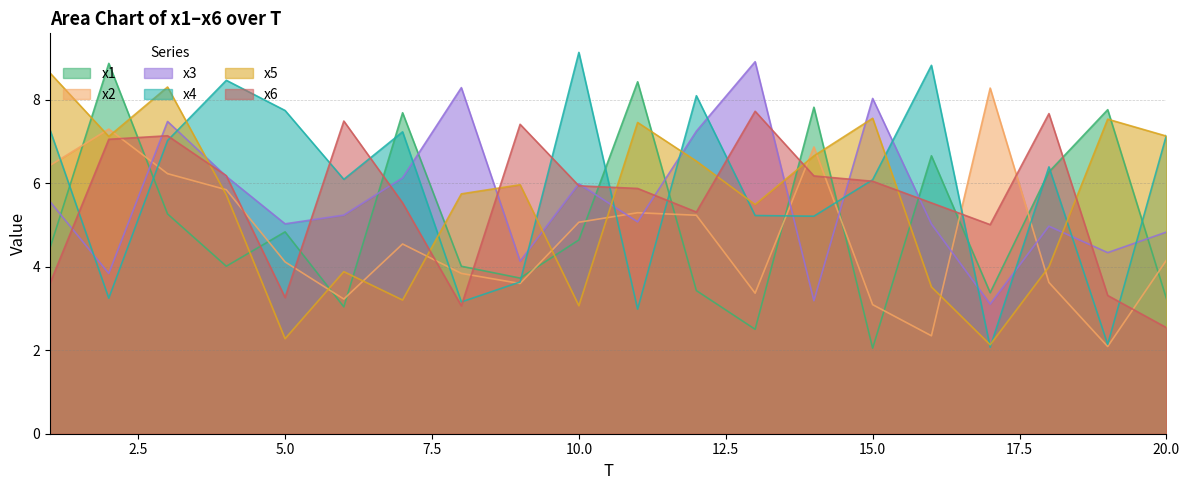

What is the minimum value for x5?

2.1